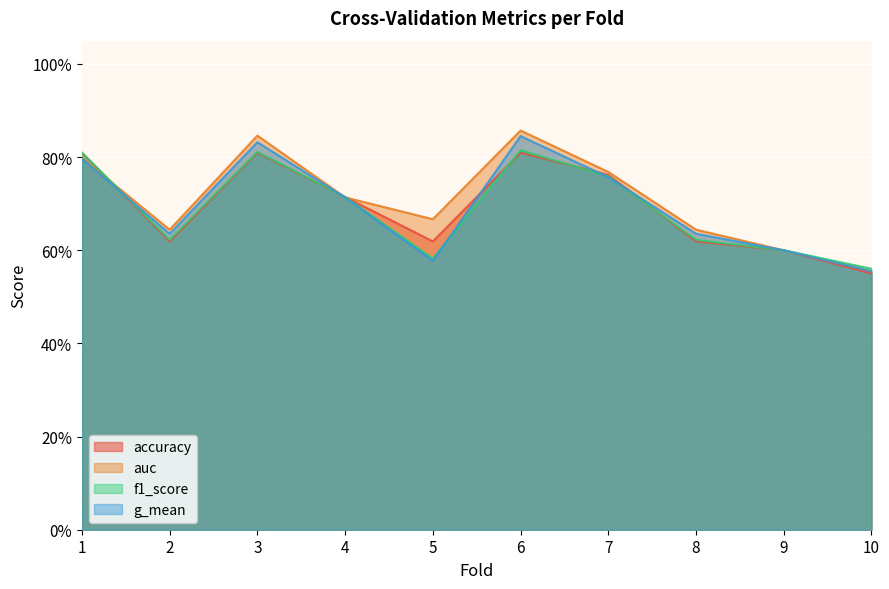

At 4, list the series in order from largest to smallest.

accuracy, f1_score, auc, g_mean